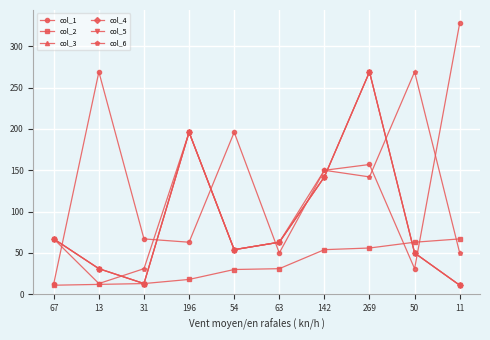

What are all the series names shown in the legend?

col_1, col_2, col_3, col_4, col_5, col_6